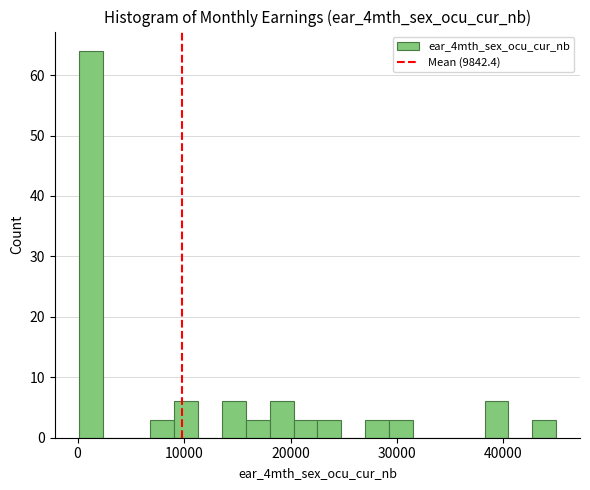

Read against the x-axis, roughly where is the centre of the tallest bar?

1000